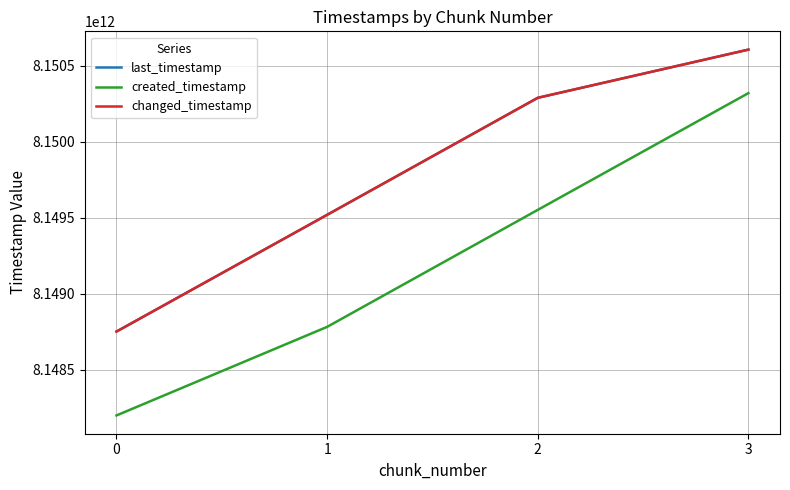

Is this an area chart (filled region under the line)?

No